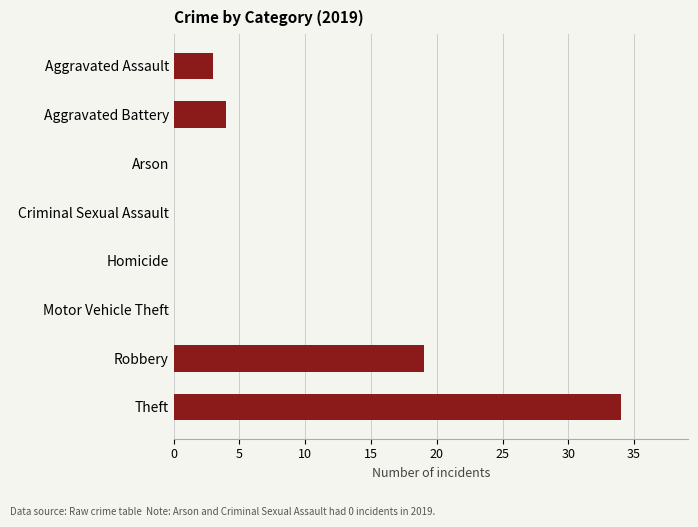

What is the sum of all values?

60